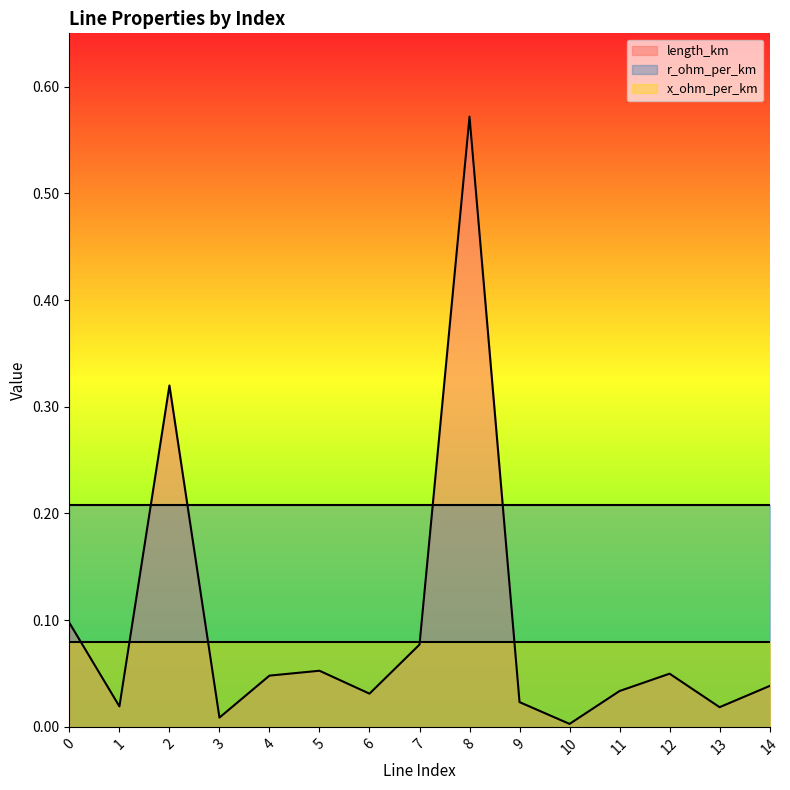

True or false: length_km and x_ohm_per_km cross at least once.

True